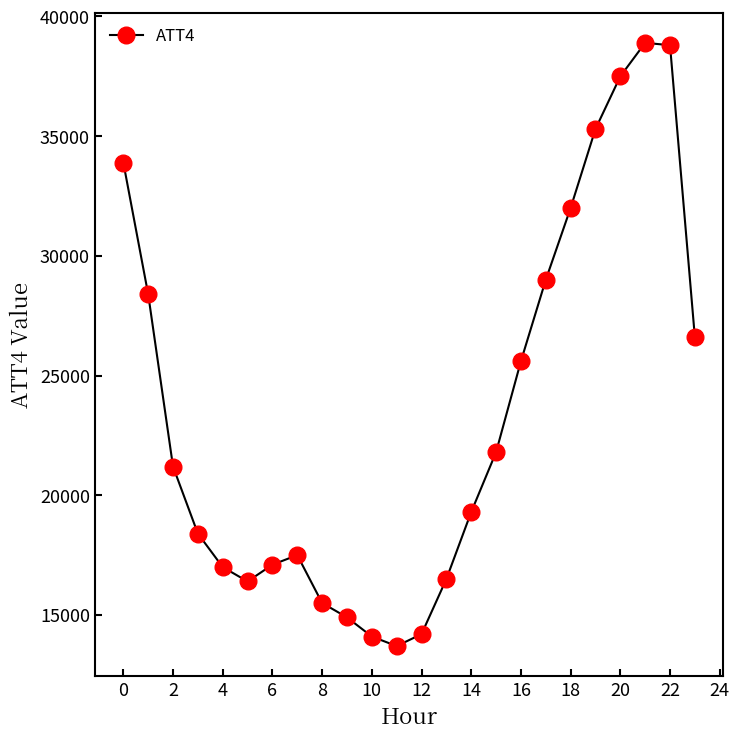

True or false: the data has more than 1 interior local peaks.

True